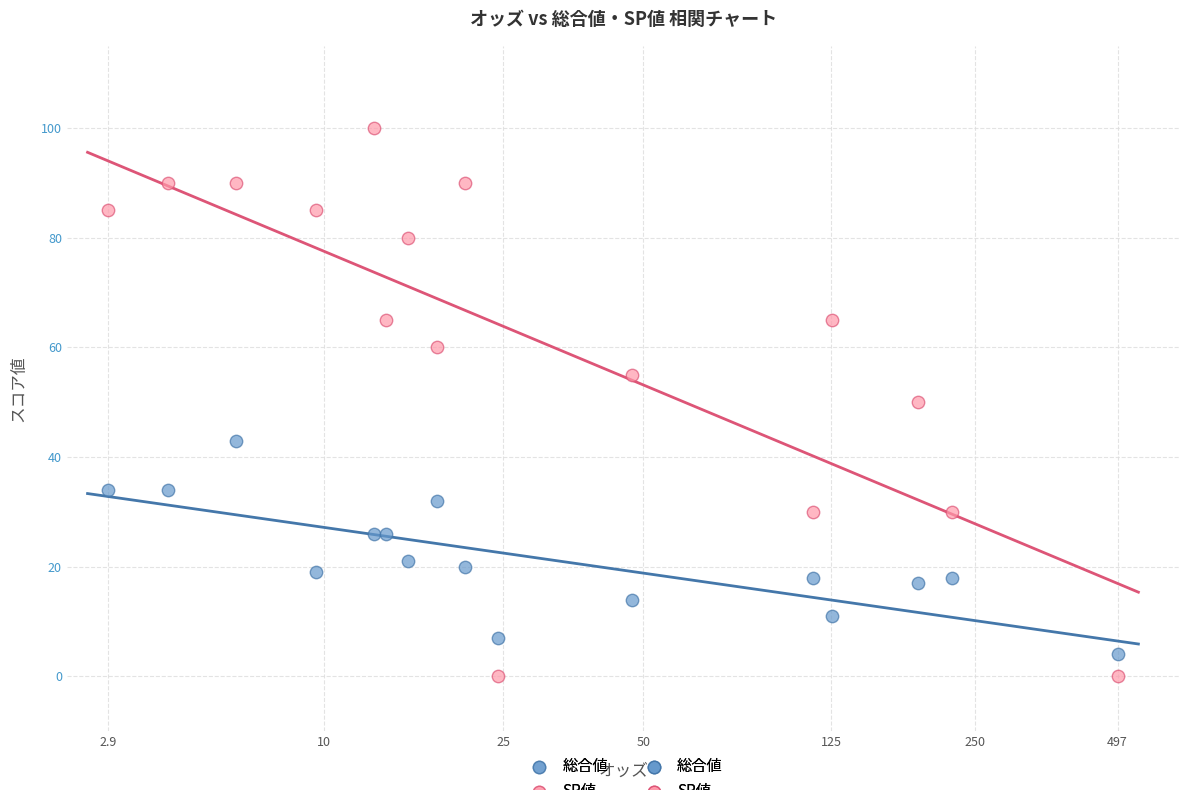

Which series contains the highest Y value?

SP値